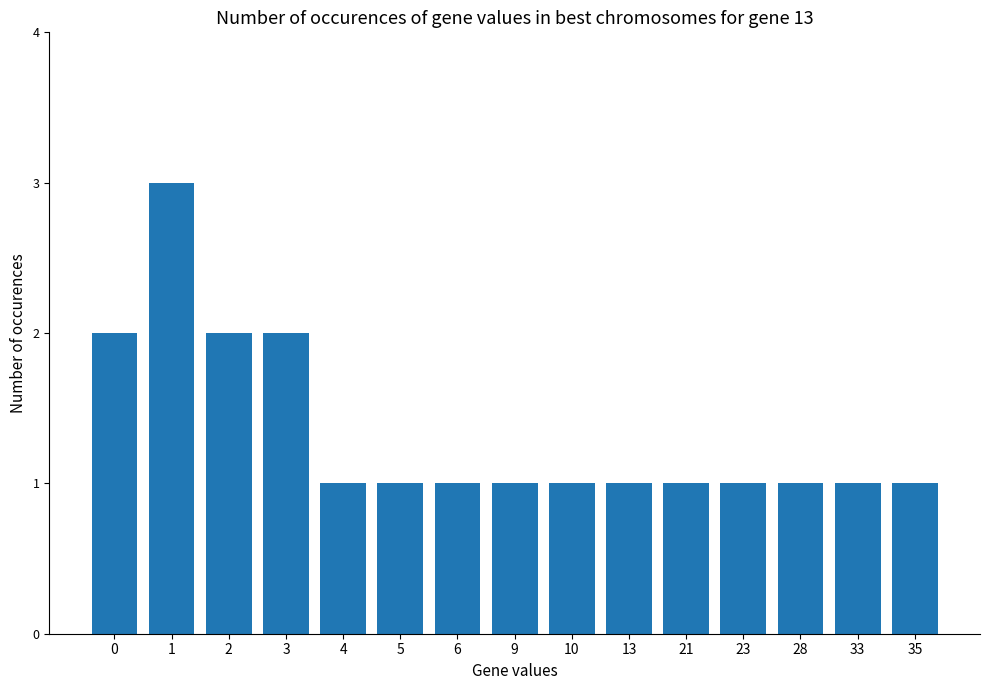

Are the bars grouped side by side (vs. stacked)?

No